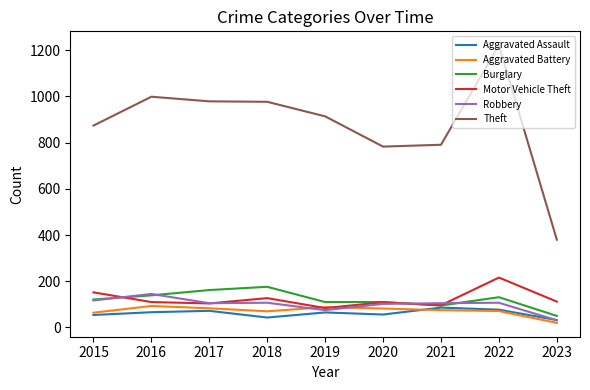

True or false: Theft and Robbery cross at least once.

False